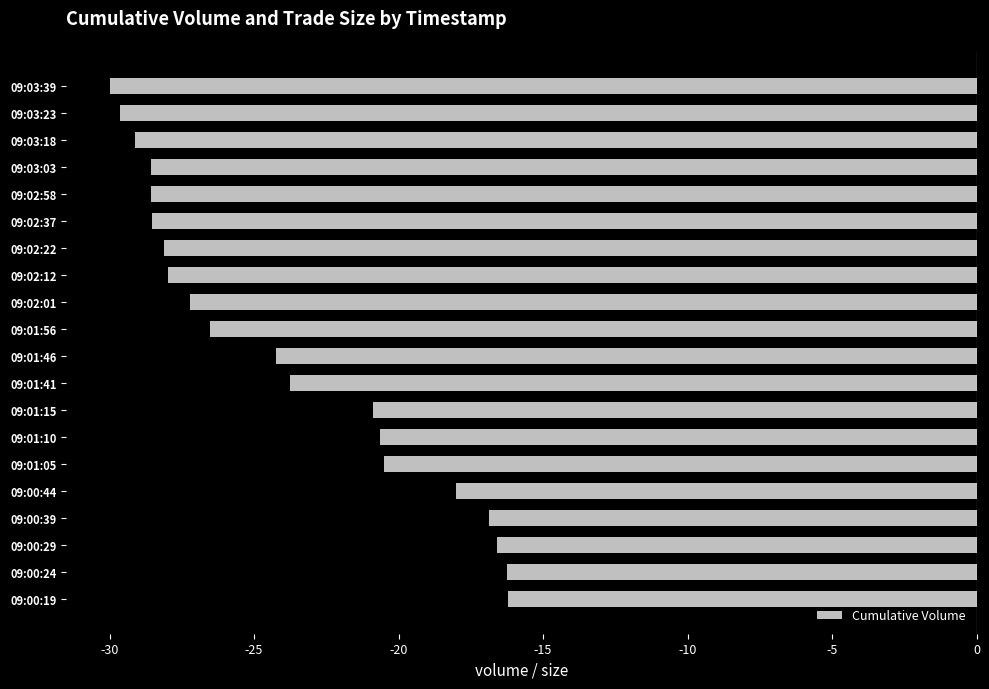

What is the sum of the values at 09:01:05 and 09:00:29?

-37.1